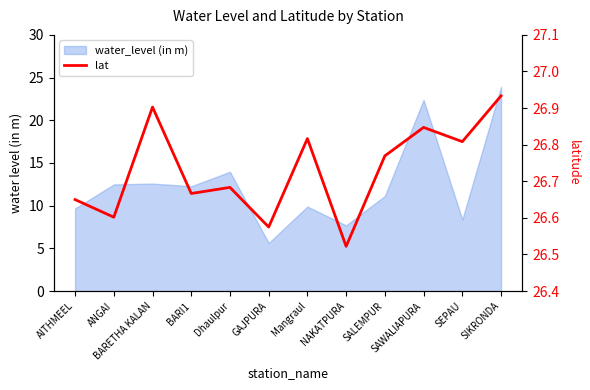

How many points are higher than both their immediate neighbors (excluding endpoints)?

4